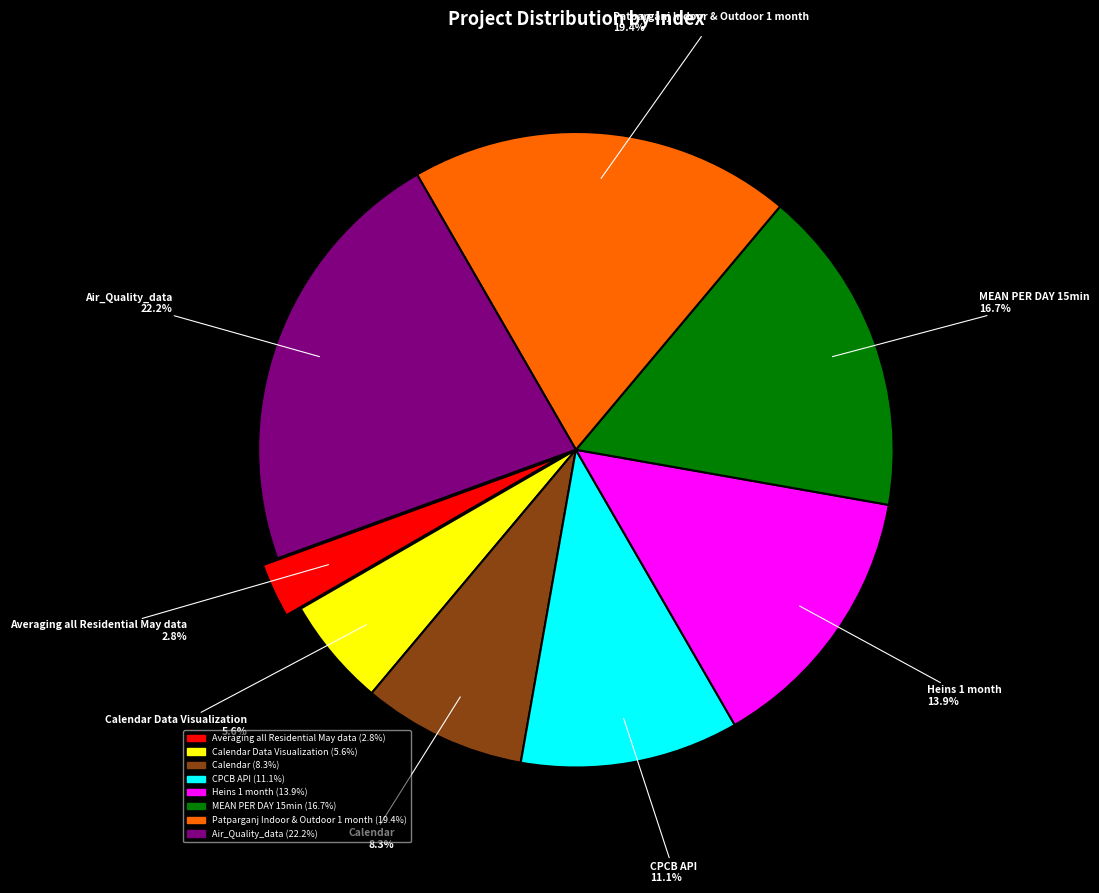

Rank the categories by value from highest to lowest.

Air_Quality_data, Patparganj Indoor & Outdoor 1 month, MEAN PER DAY 15min, Heins 1 month, CPCB API, Calendar, Calendar Data Visualization, Averaging all Residential May data